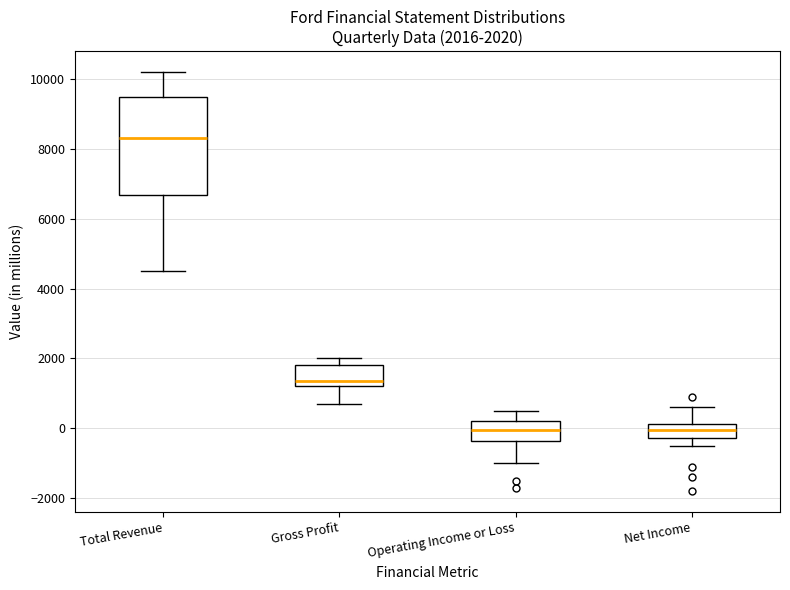

Comparing the boxes themselves (not the whiskers), which one is the tallest?

Total Revenue